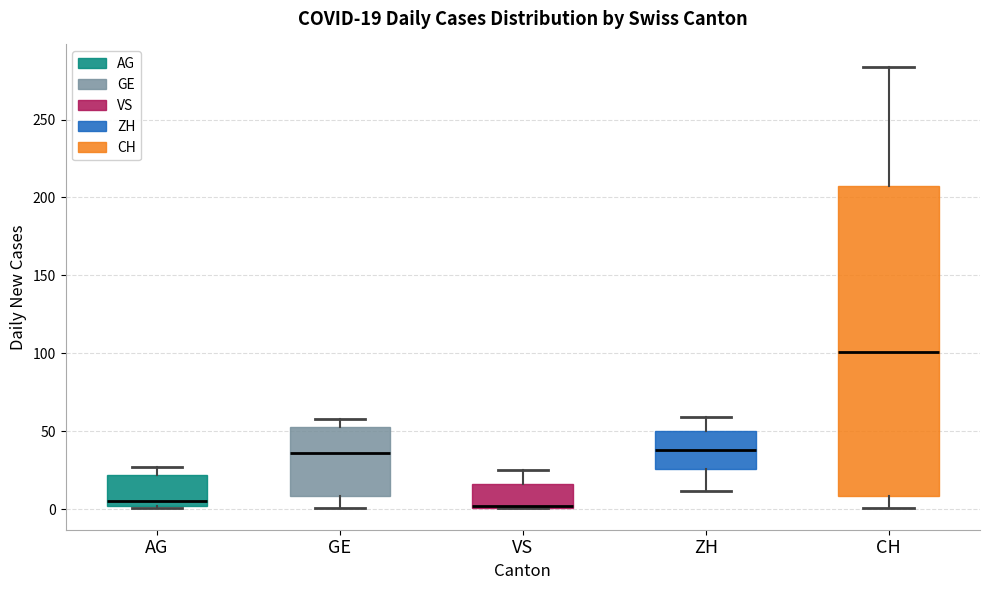

Comparing the boxes themselves (not the whiskers), which one is the tallest?

CH